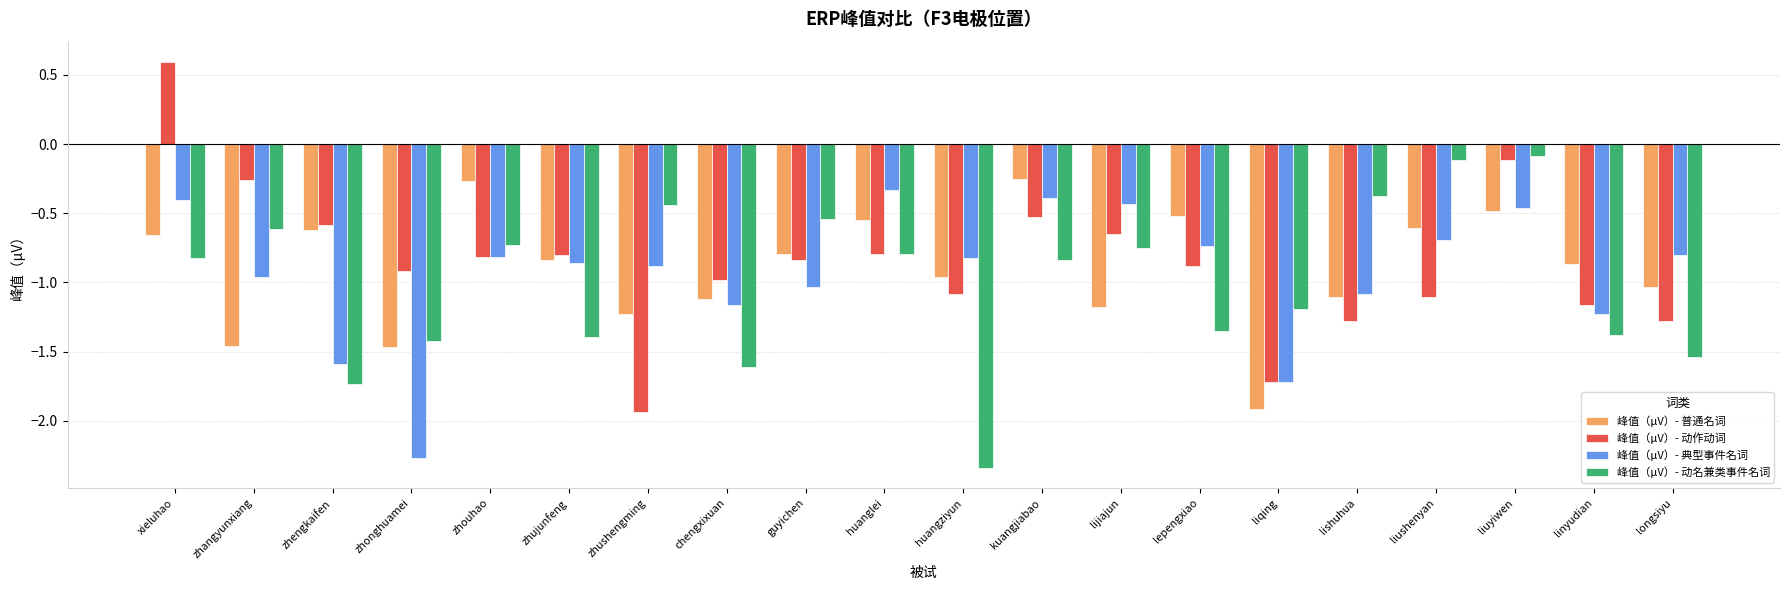

How many bars are there in total?

80